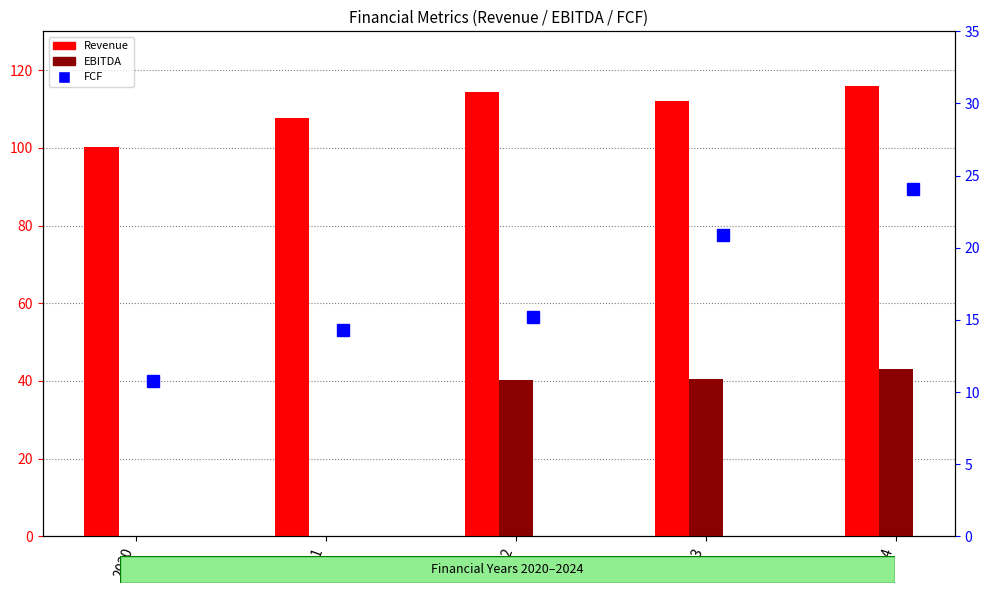

What are all the series names shown in the legend?

Revenue, EBITDA, FCF